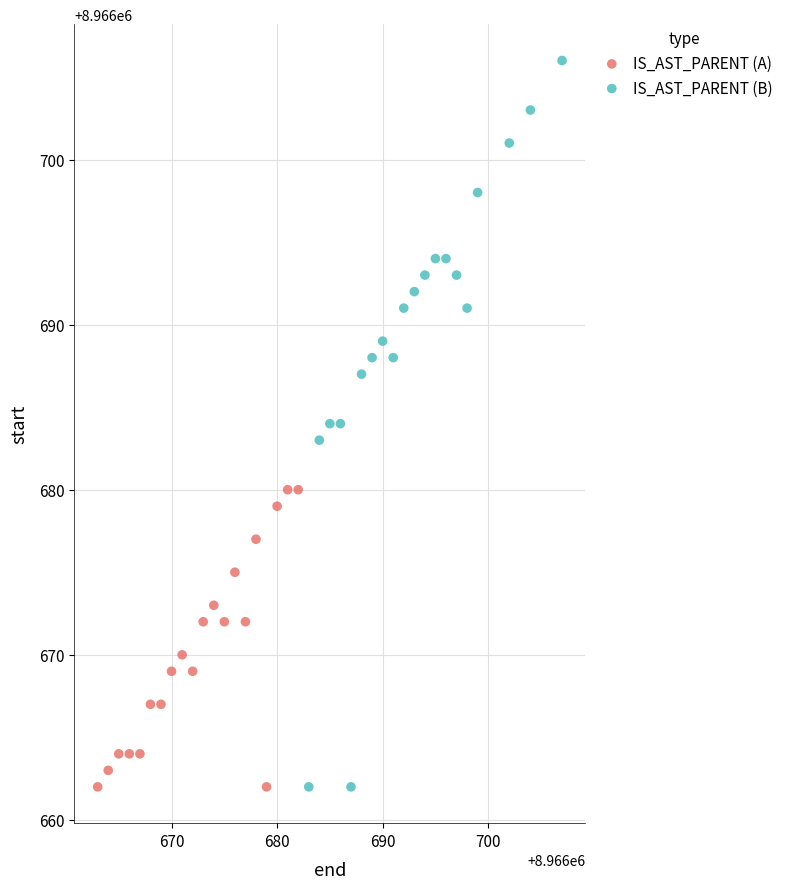

Which series has the widest spread of Y values?

IS_AST_PARENT (B)